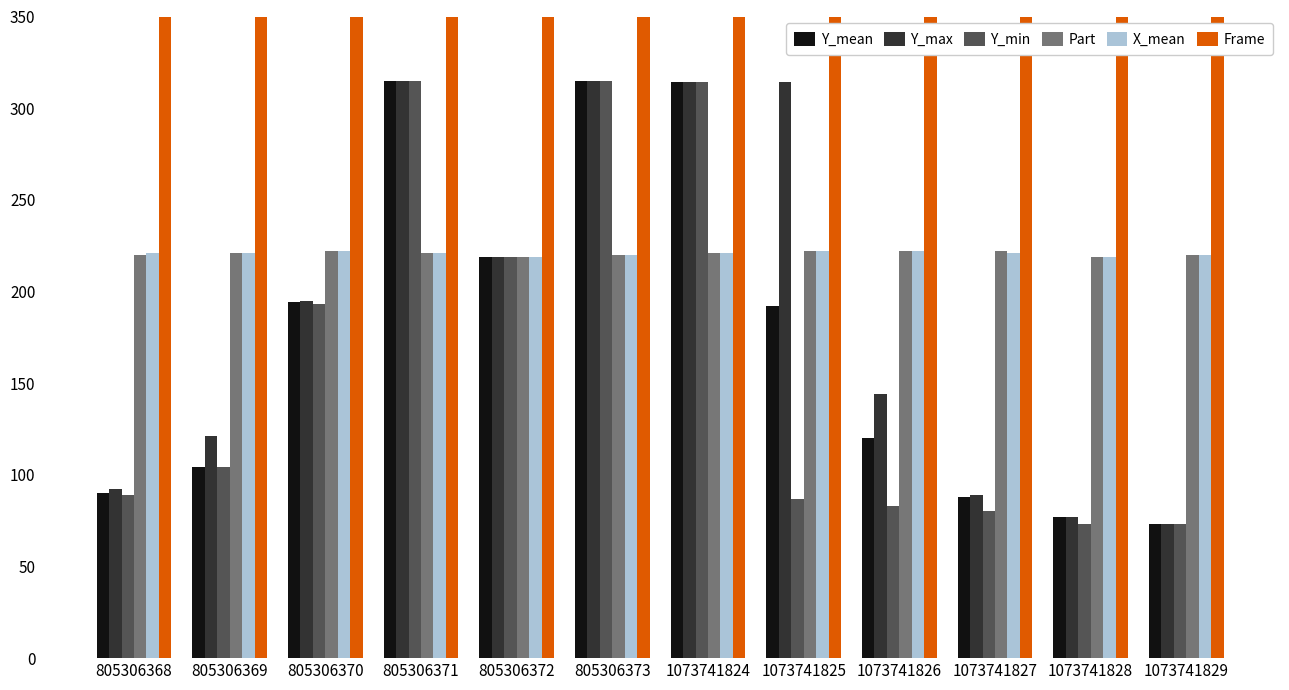

At which category does the chart reach its minimum across all series?

1073741829